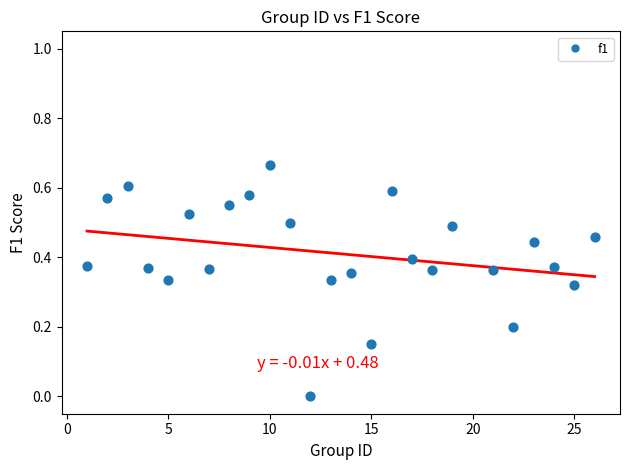

What is the range of X values (max minus min)?

25.0